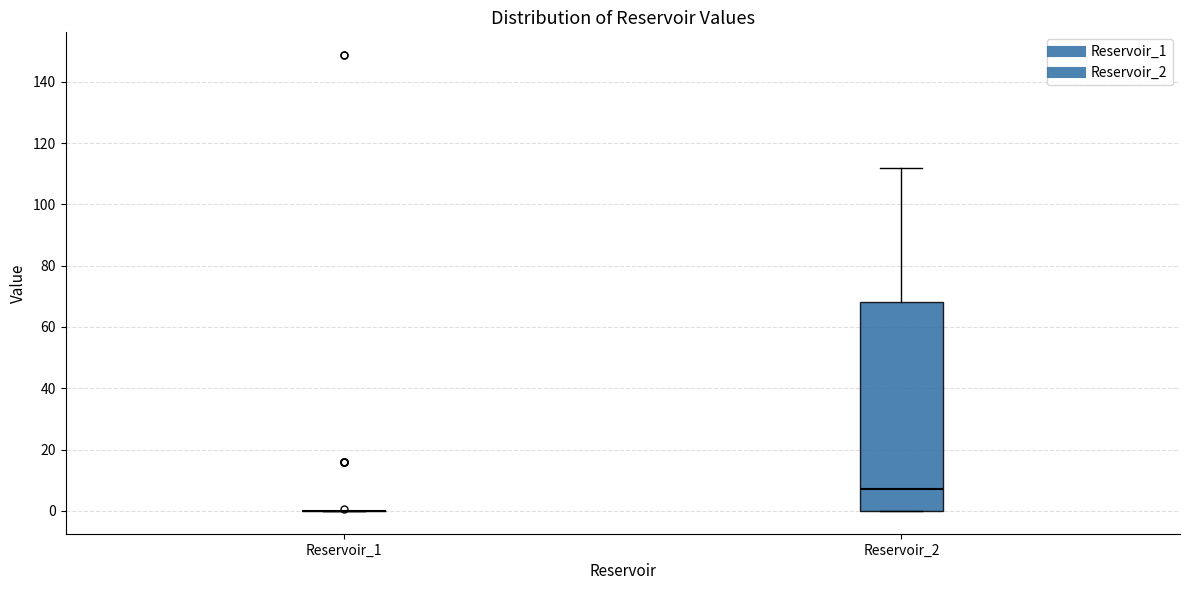

Where is the lower edge of the box for Reservoir_2 on the y-axis? The values are not printed on the chart, so give them approximately, as read against the axis.

0